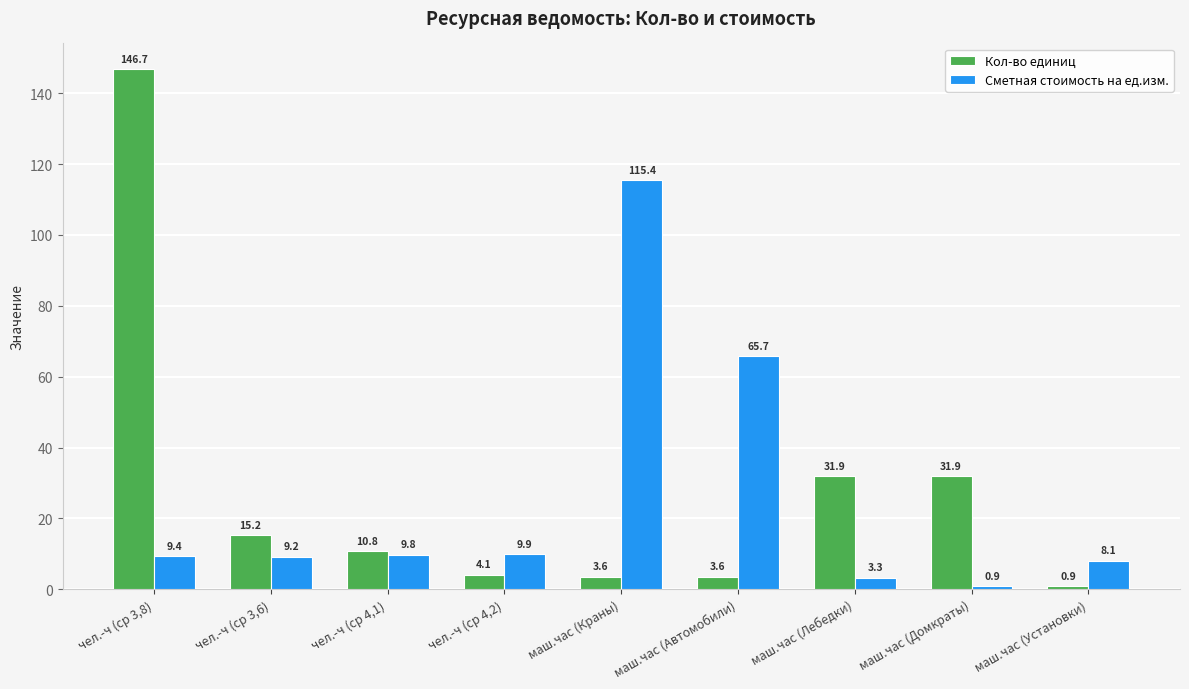

What is the difference between the Кол-во единиц values at маш.час (Лебедки) and чел.-ч (ср 4,2)?

27.8